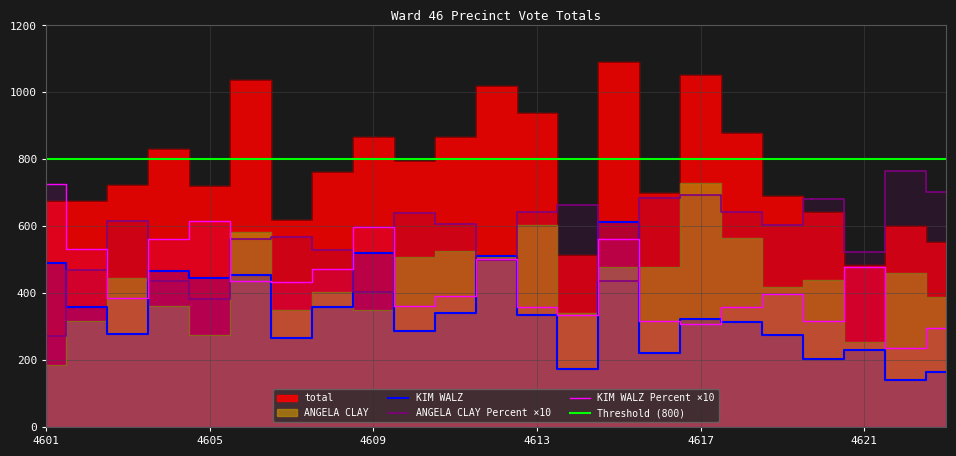

Reading right to left, transcribe all the data shown in this chart.

ANGELA CLAY: 389.0	460.0	253.0	439.0	417.0	564.0	729.0	479.0	477.0	341.0	603.0	508.0	527.0	507.0	349.0	402.0	351.0	584.0	276.0	363.0	444.0	317.0	184.0
KIM WALZ: 164.0	141.0	231.0	204.0	274.0	314.0	324.0	221.0	614.0	172.0	335.0	512.0	341.0	287.0	519.0	360.0	267.0	454.0	444.0	467.0	278.0	358.0	491.0
total: 553.0	601.0	484.0	643.0	691.0	878.0	1053.0	700.0	1091.0	513.0	938.0	1020.0	868.0	794.0	868.0	762.0	618.0	1038.0	720.0	830.0	722.0	675.0	675.0
ANGELA CLAY Percent: 703.4	765.4	522.7	682.7	603.5	642.4	692.3	684.3	437.2	664.7	642.9	498.0	607.1	638.5	402.1	527.6	568.0	562.6	383.3	437.3	615.0	469.6	272.6
KIM WALZ Percent: 296.6	234.6	477.3	317.3	396.5	357.6	307.7	315.7	562.8	335.3	357.1	502.0	392.9	361.5	597.9	472.4	432.0	437.4	616.7	562.7	385.0	530.4	727.4